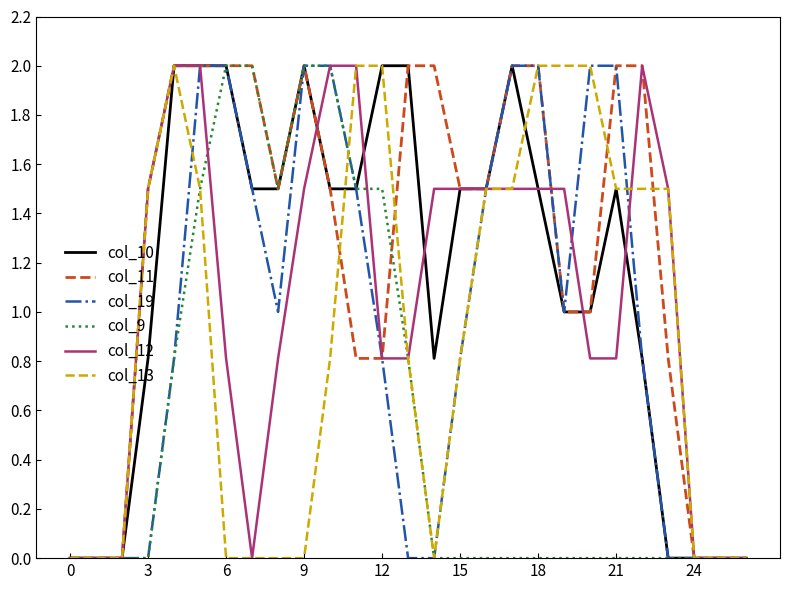

Which series has the largest total across all categories?

col_11